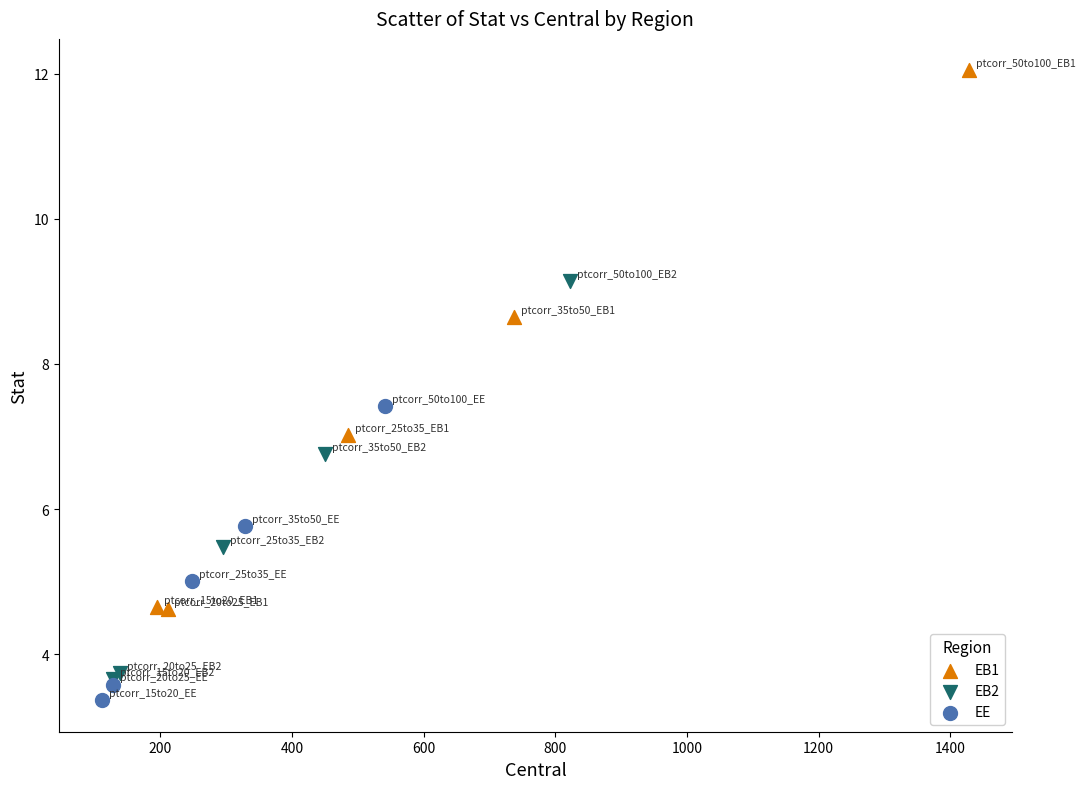

Which series reaches the maximum Y coordinate?

EB1